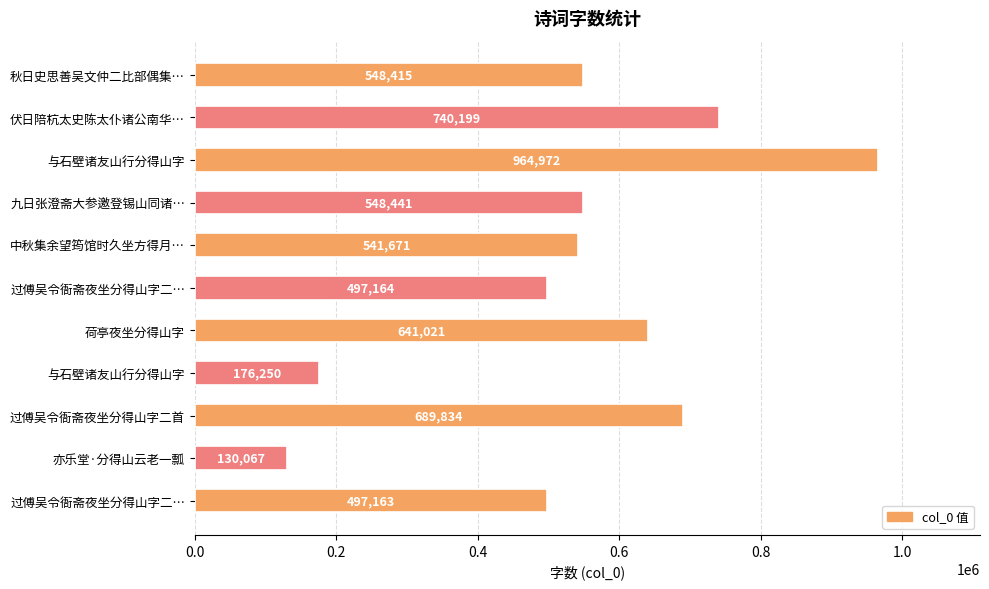

Are the bars horizontal?

Yes